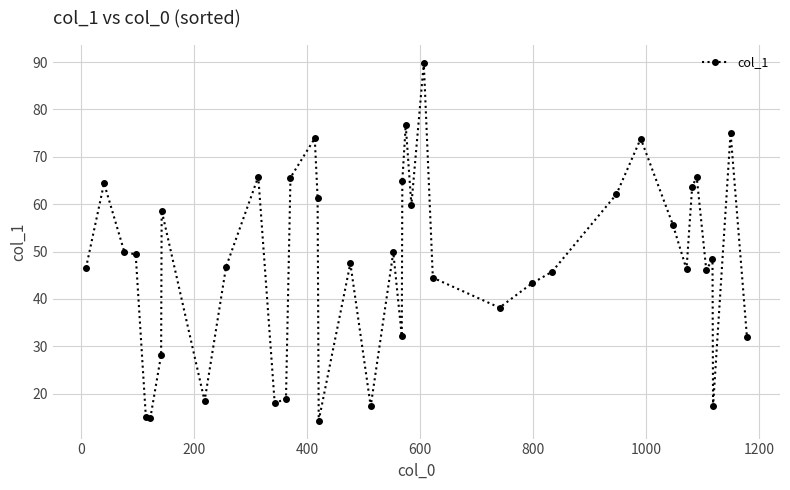

What is the smallest value displayed?

14.3